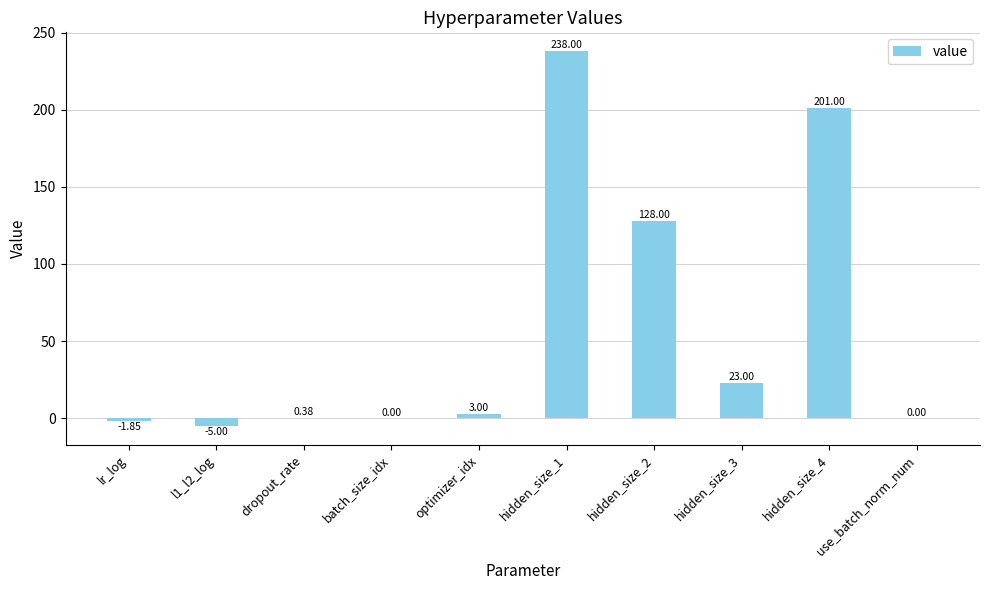

The value at hidden_size_4 is 349.5. True or false?

False